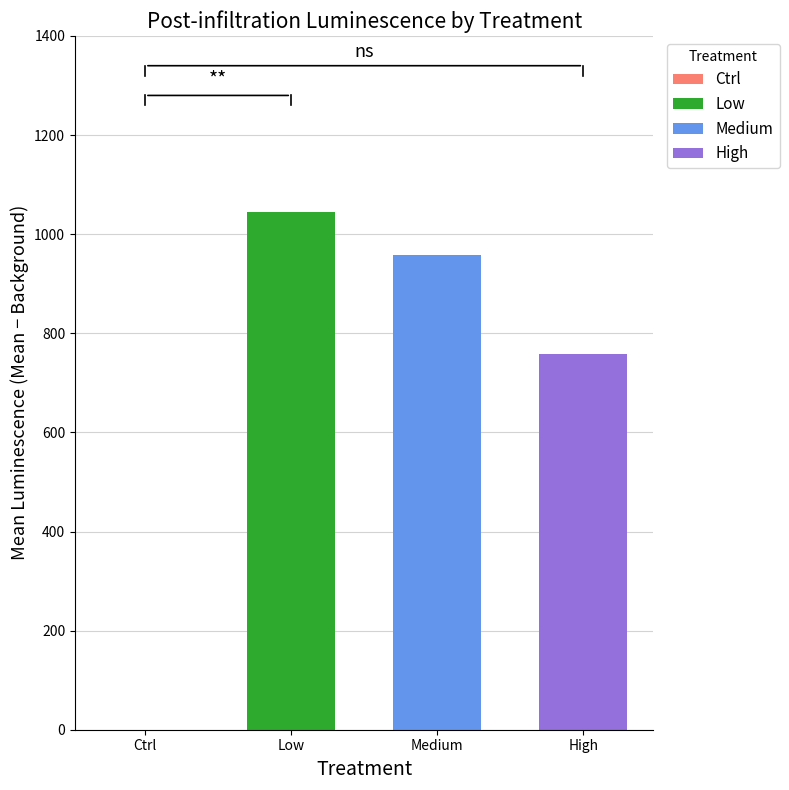

True or false: Ctrl has a value of 0.1 at Ctrl.

True